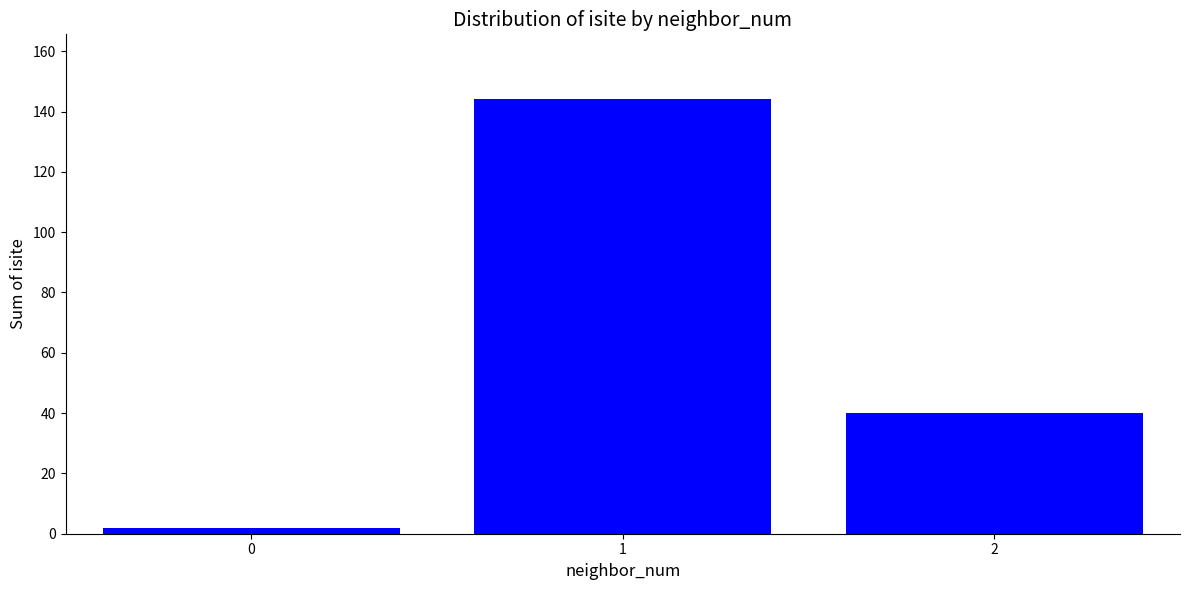

What is the greatest value displayed?

144